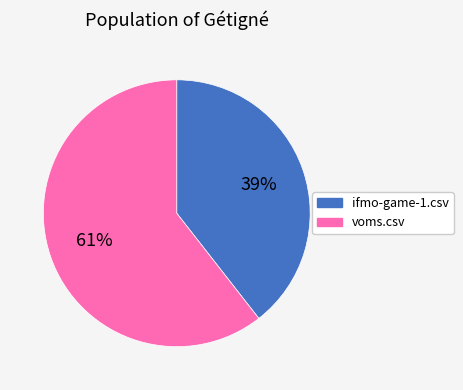

True or false: ifmo-game-1.csv accounts for 51% of the total.

False